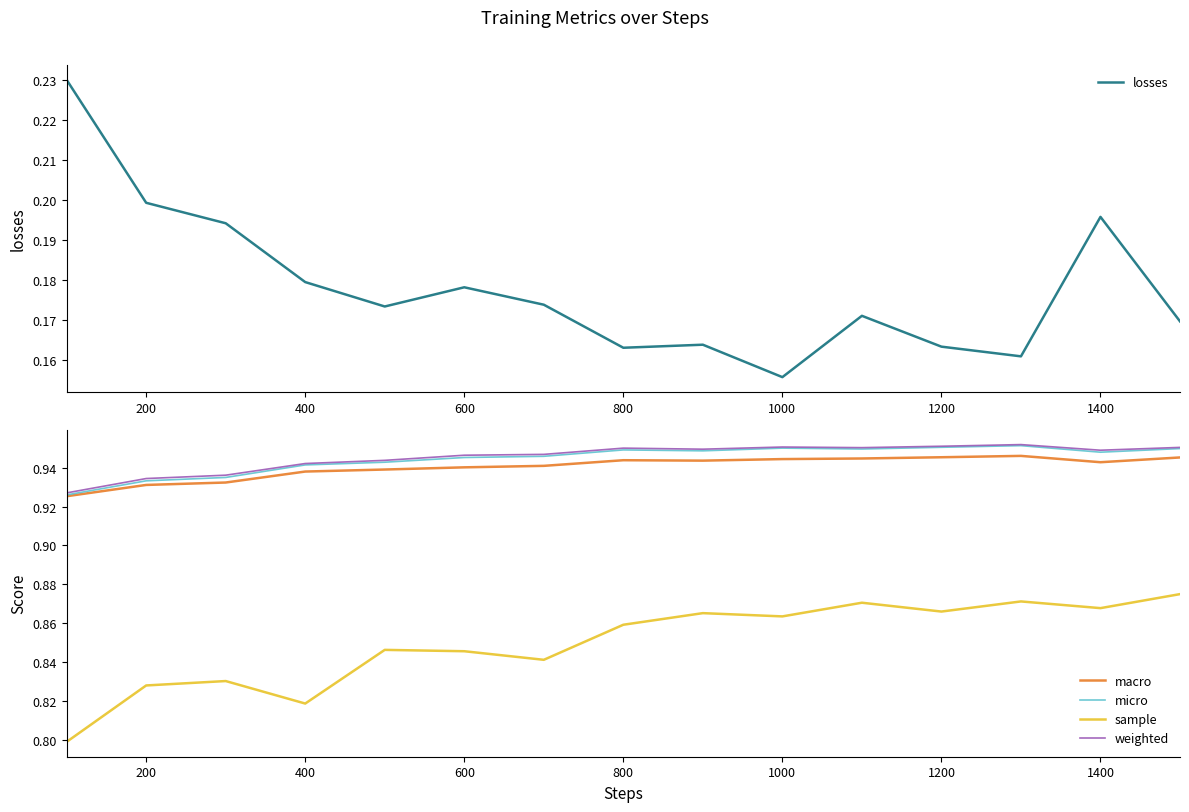

Reading left to right, list all the values displayed in this chart.

losses: 0.2	0.2	0.2	0.2	0.2	0.2	0.2	0.2	0.2	0.2	0.2	0.2	0.2	0.2	0.2
macro: 0.9	0.9	0.9	0.9	0.9	0.9	0.9	0.9	0.9	0.9	0.9	0.9	0.9	0.9	0.9
micro: 0.9	0.9	0.9	0.9	0.9	0.9	0.9	0.9	0.9	1.0	0.9	1.0	1.0	0.9	0.9
sample: 0.8	0.8	0.8	0.8	0.8	0.8	0.8	0.9	0.9	0.9	0.9	0.9	0.9	0.9	0.9
weighted: 0.9	0.9	0.9	0.9	0.9	0.9	0.9	1.0	0.9	1.0	1.0	1.0	1.0	0.9	1.0